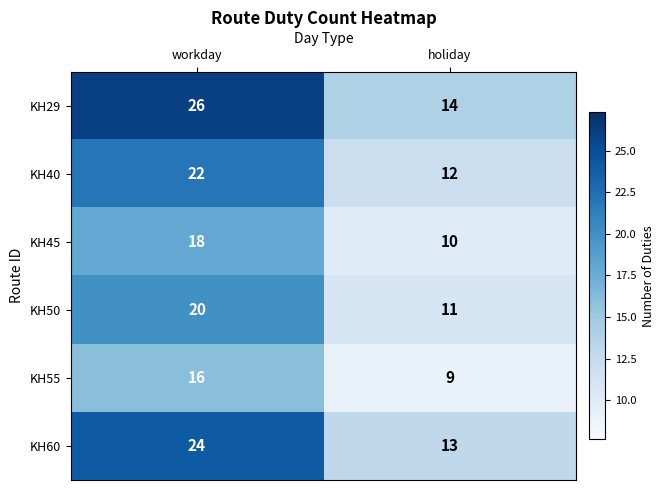

Between workday and holiday, which series saw the biggest shift?

KH29